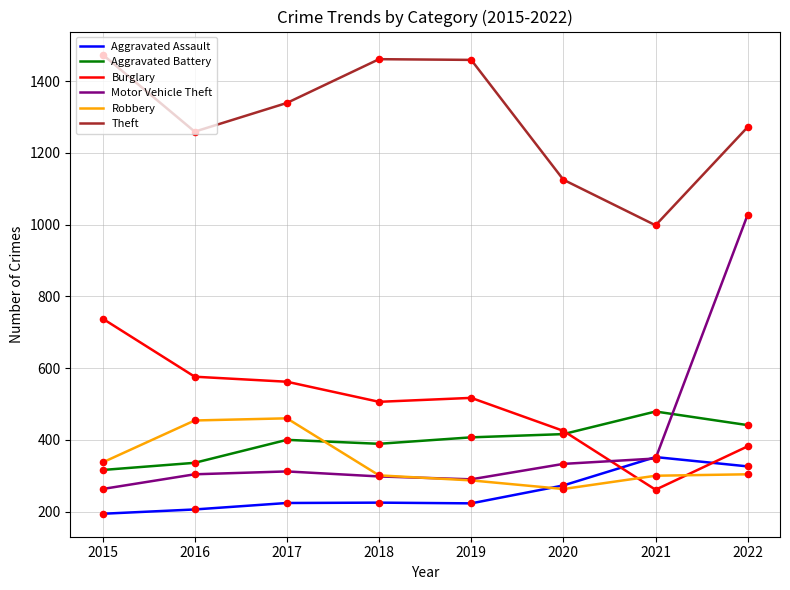

What are all the series names shown in the legend?

Aggravated Assault, Aggravated Battery, Burglary, Motor Vehicle Theft, Robbery, Theft